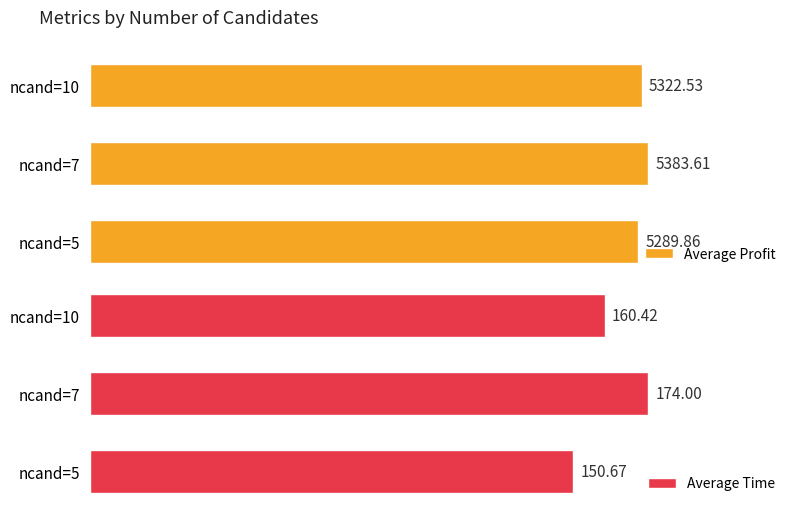

At ncand=5, list the series in order from smallest to largest.

Average Time, Average Profit